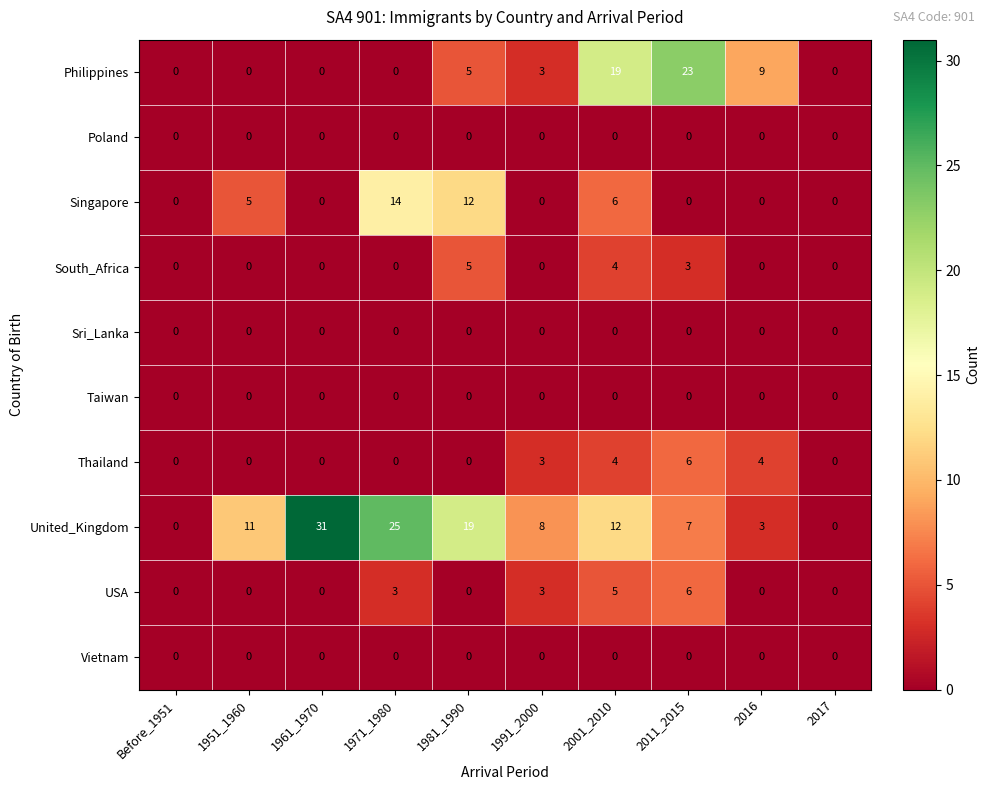

At which category is the sum across all series the highest?

2001_2010